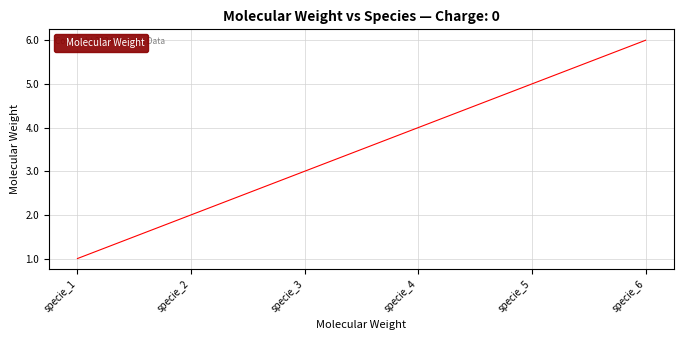

Reading left to right, extract all data points from this chart.

1	2	3	4	5	6